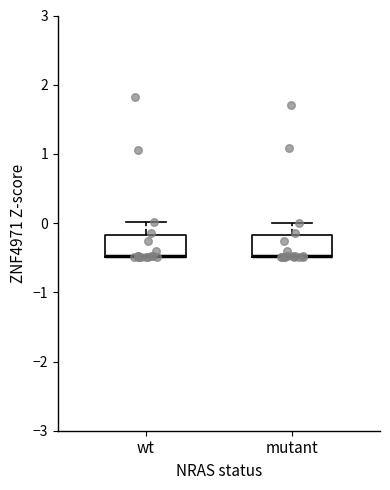

Where is the upper edge of the box for wt on the y-axis? The values are not printed on the chart, so give them approximately, as read against the axis.

-0.2